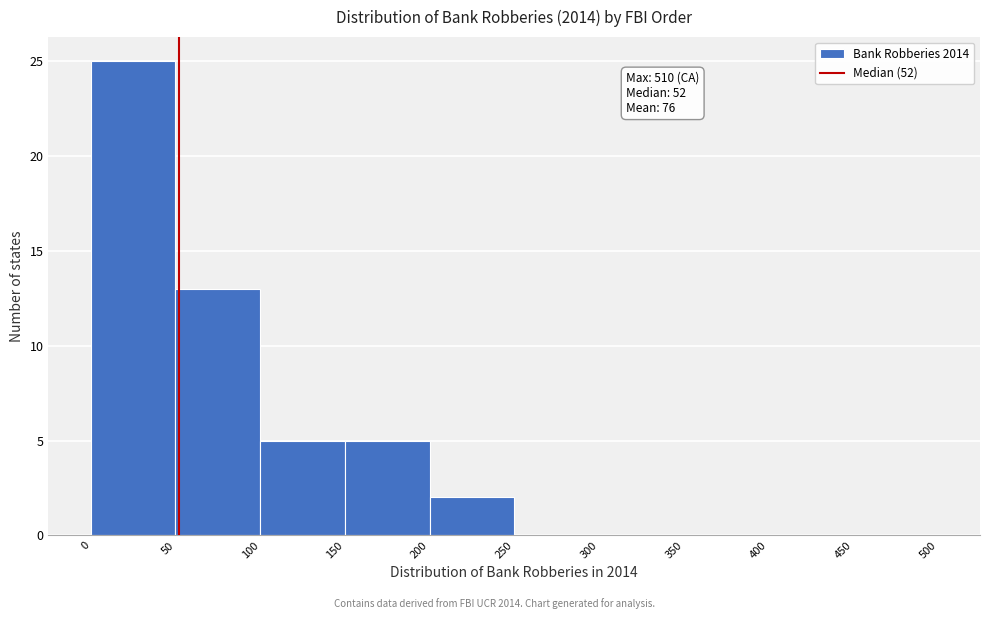

Which range on the x-axis has the tallest bar?

0 to 50